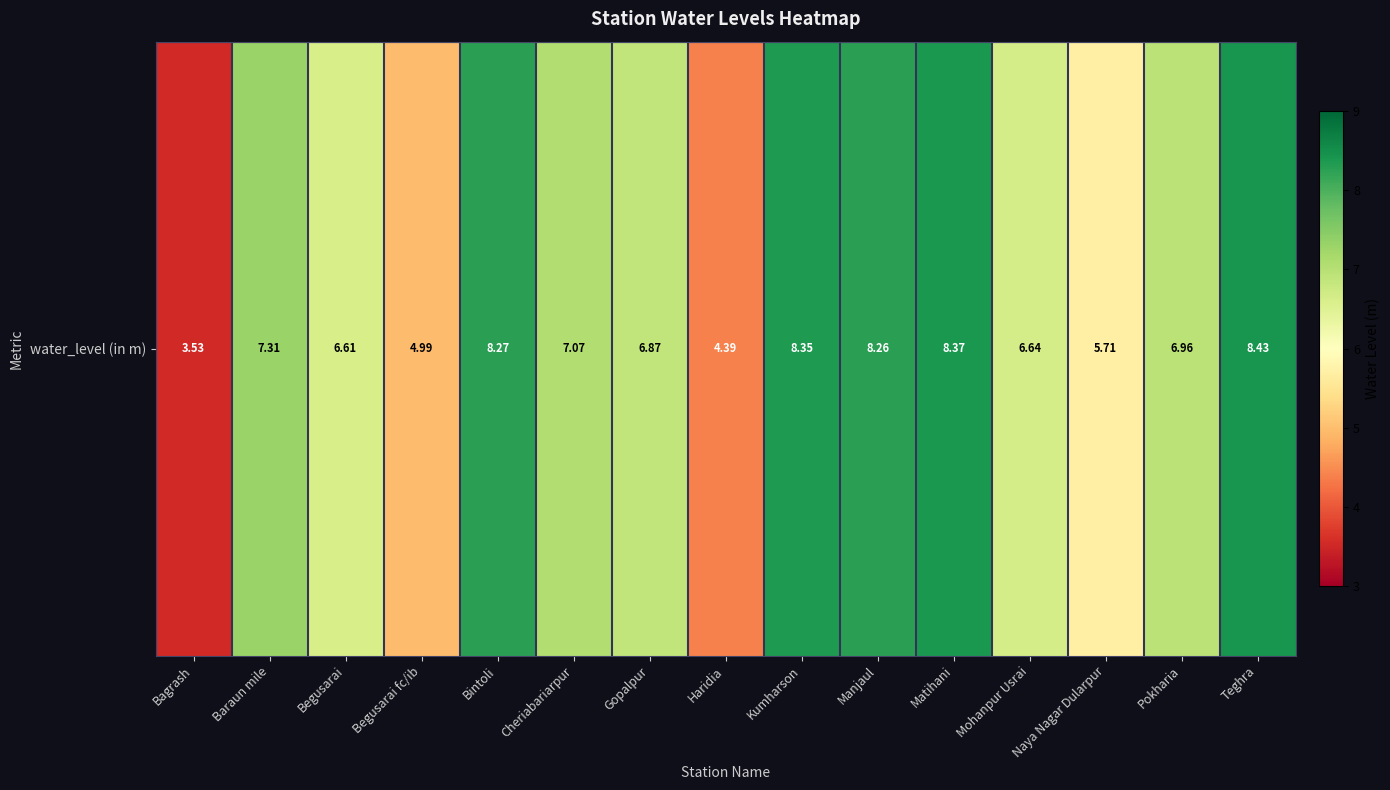

Reading left to right, what are all the values shown in this chart?

3.5	7.3	6.6	5.0	8.3	7.1	6.9	4.4	8.3	8.3	8.4	6.6	5.7	7.0	8.4